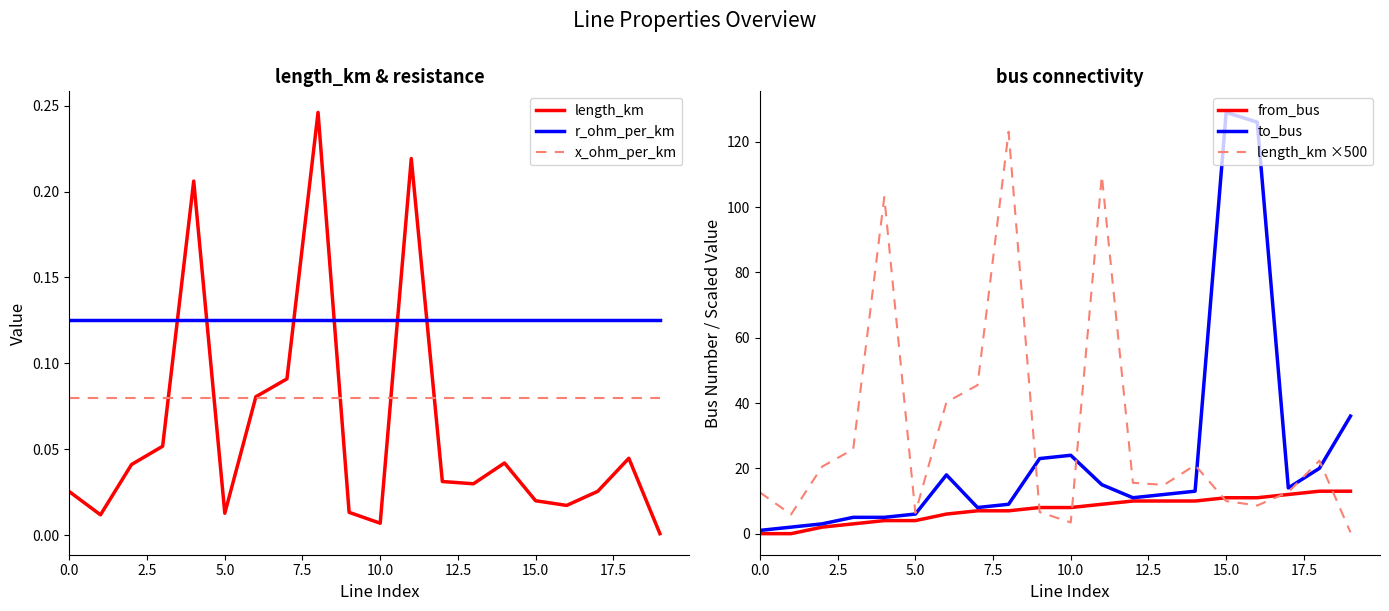

True or false: from_bus has a value of 11.0 at 15.0.

True